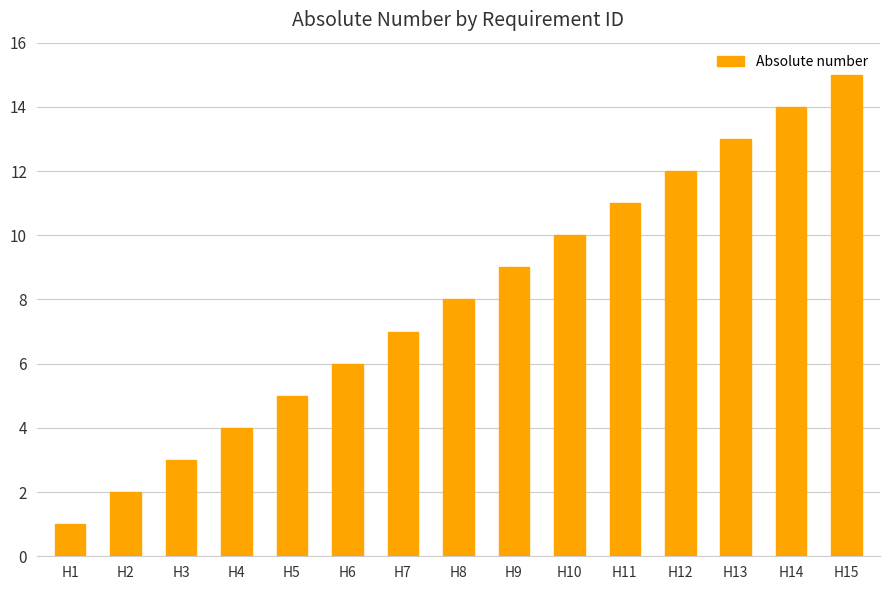

How many data points are less than 8?

7